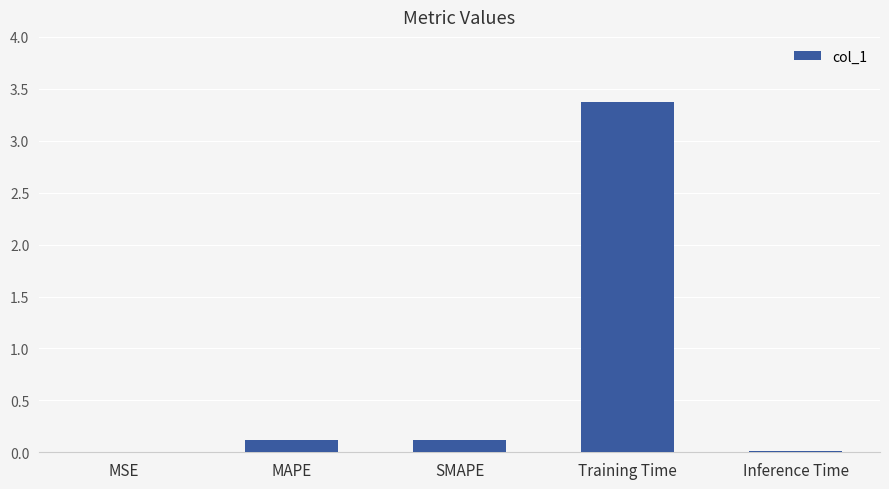

Which category has the highest value across all series?

Training Time